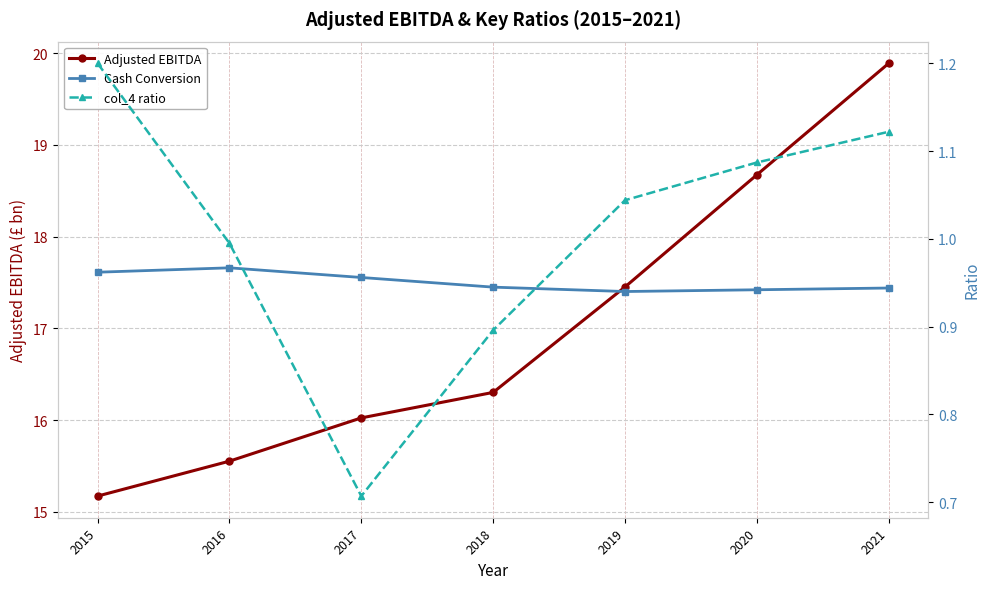

How many series are shown in this chart?

3